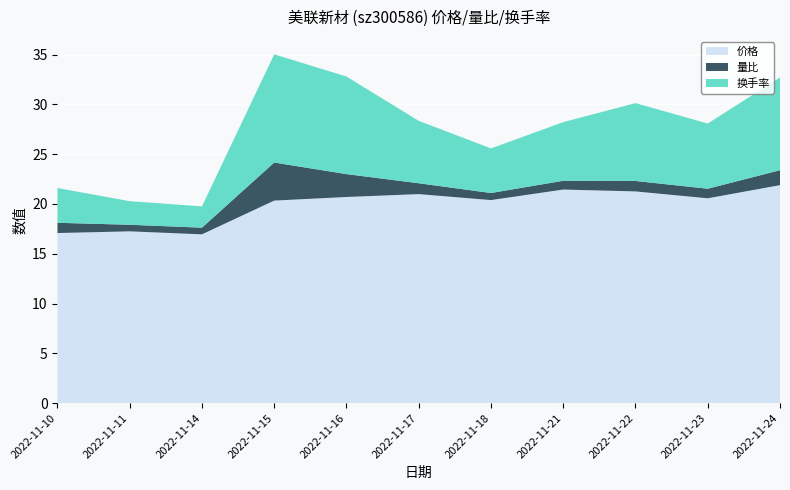

Reading right to left, transcribe all the data shown in this chart.

价格: 21.9	20.6	21.3	21.4	20.4	21.0	20.7	20.3	16.9	17.2	17.1
量比: 1.5	1.0	1.1	0.9	0.7	1.1	2.3	3.8	0.7	0.7	1.0
换手率: 9.3	6.5	7.8	5.9	4.5	6.3	9.8	10.9	2.1	2.4	3.5